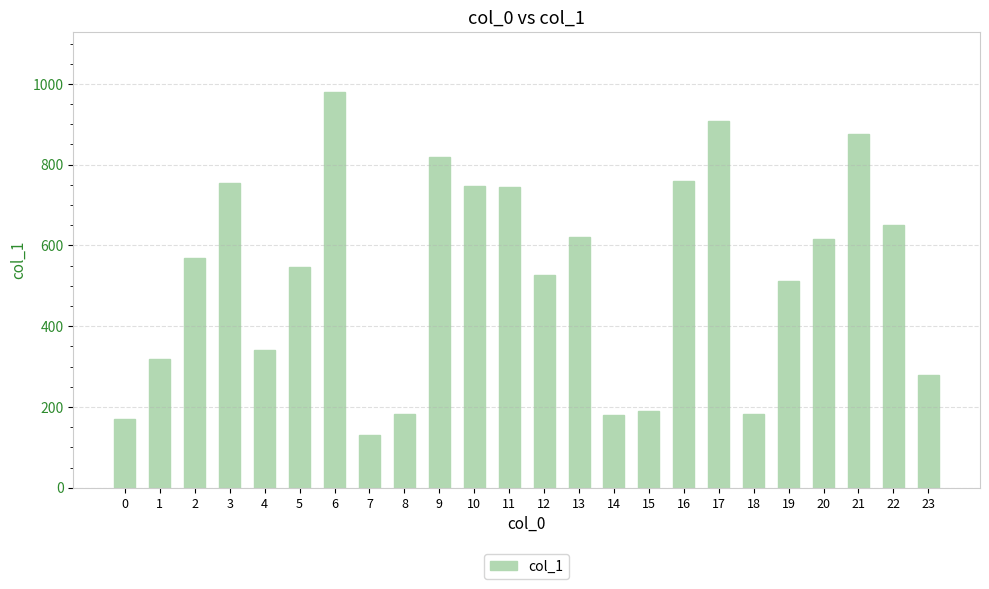

Which category has the highest value across all series?

6